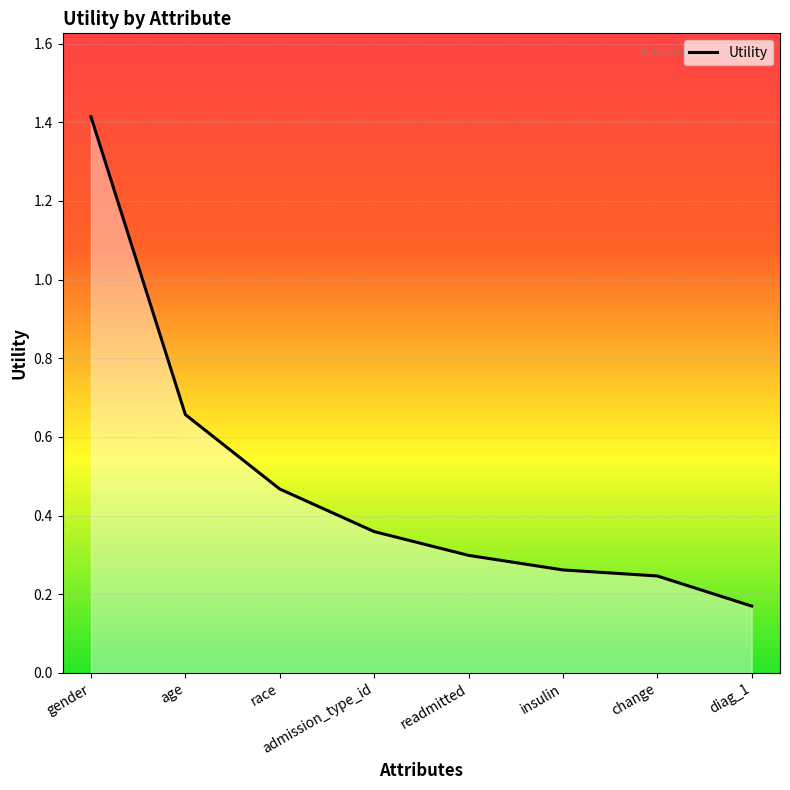

How many lines are shown in the chart?

1